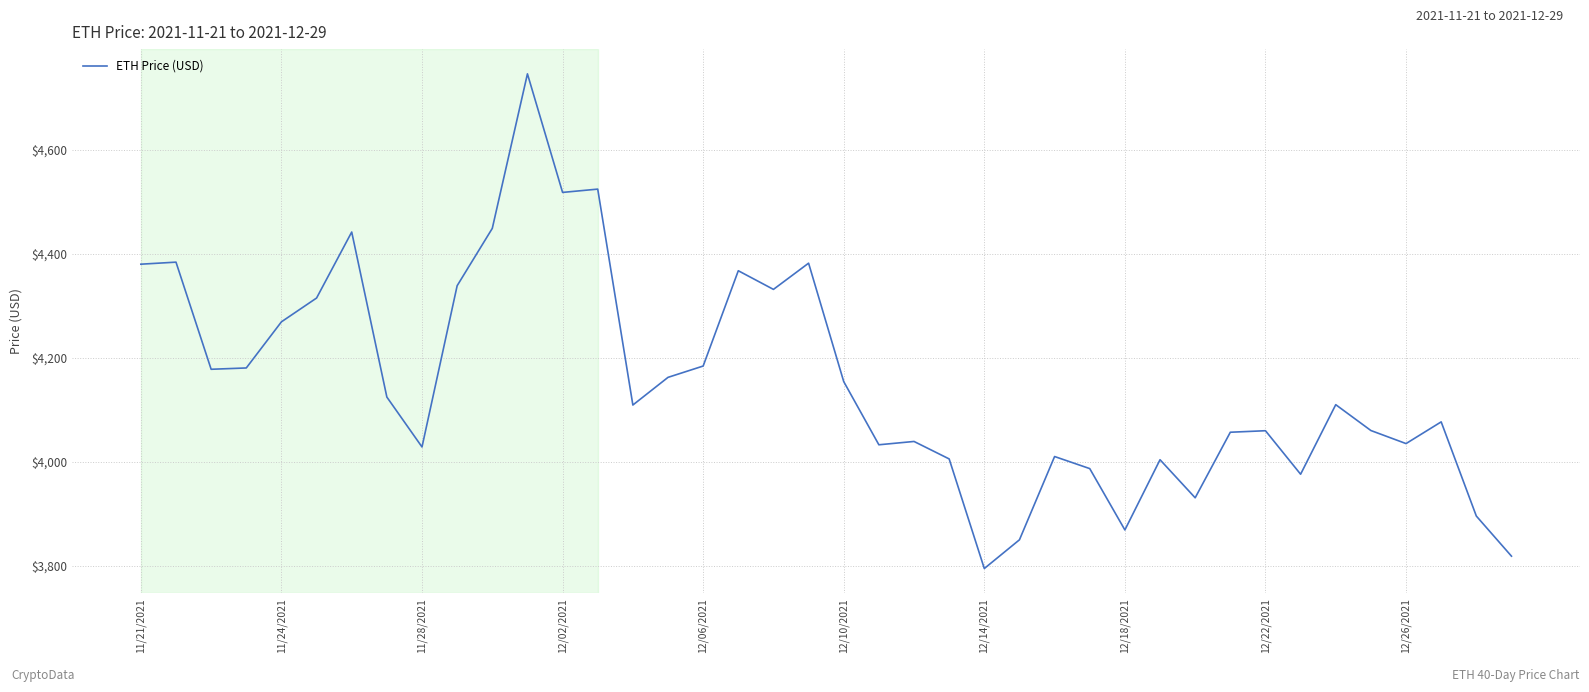

What is the difference between the second highest and minimum values?

730.3